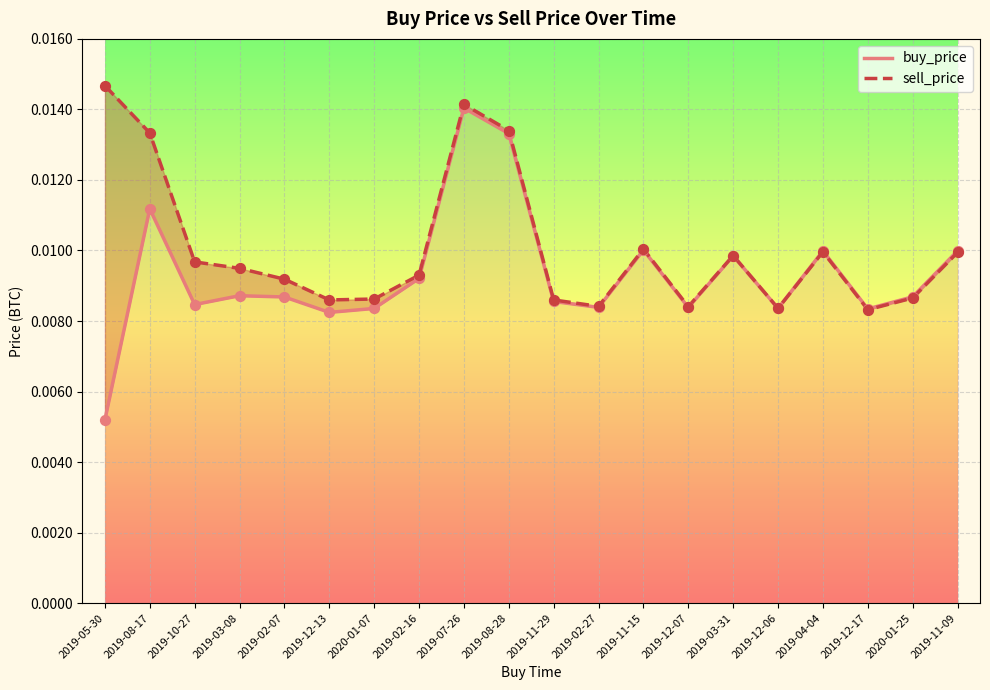

Which series contains the highest Y value?

sell_price